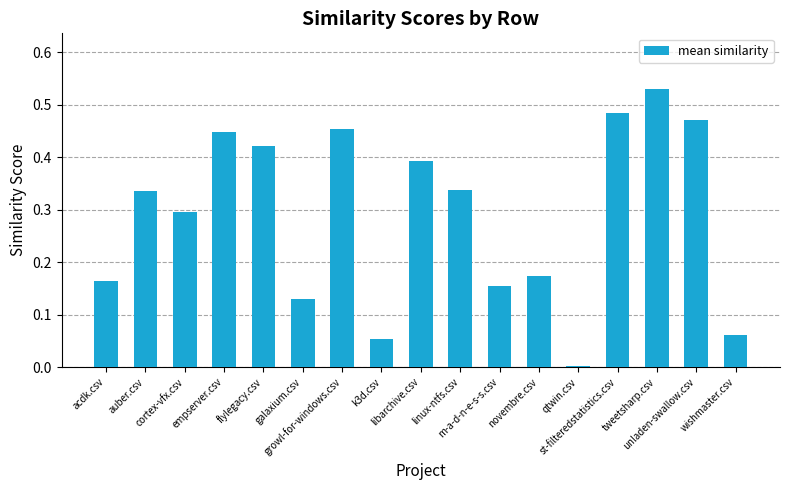

What is the sum of all values?

4.9